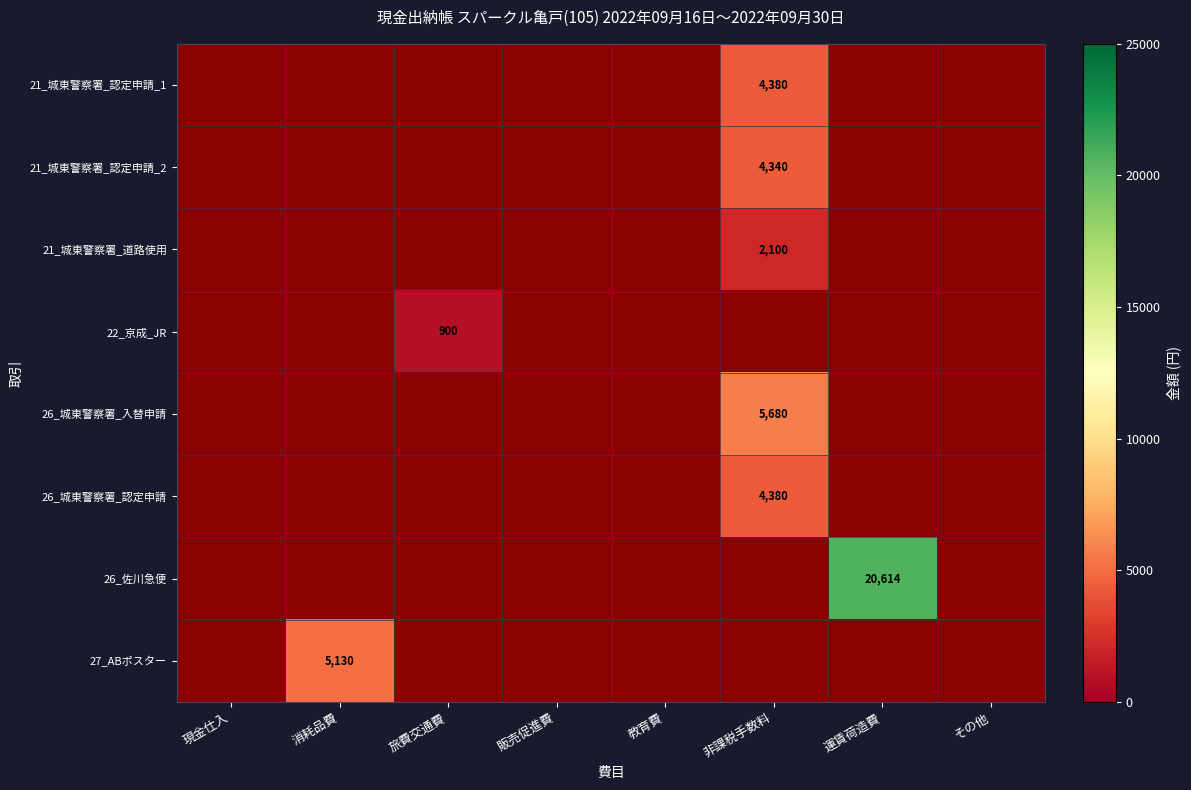

Which category has the highest value across all series?

運賃荷造費